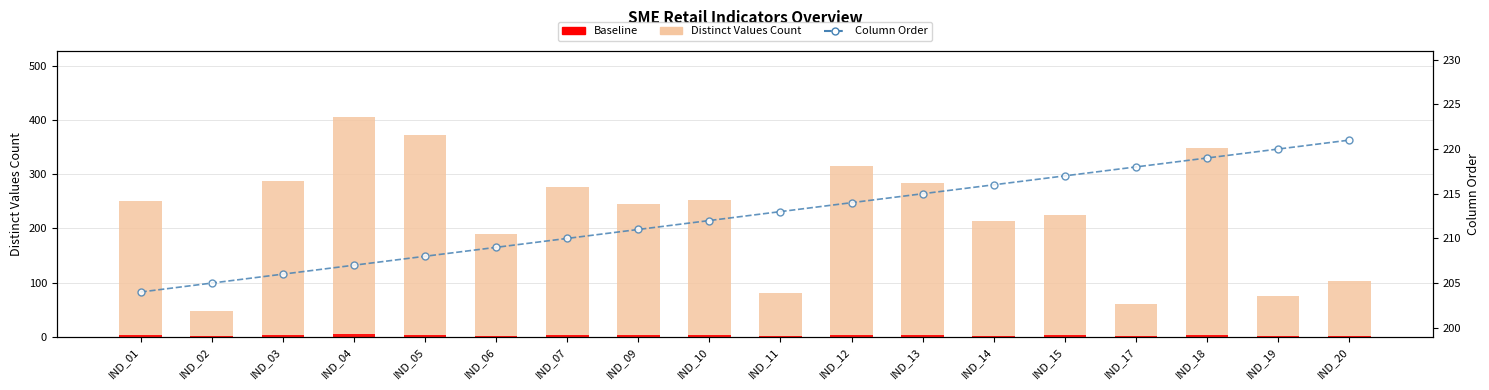

How many values in the Distinct Values Count series are below 251?

9